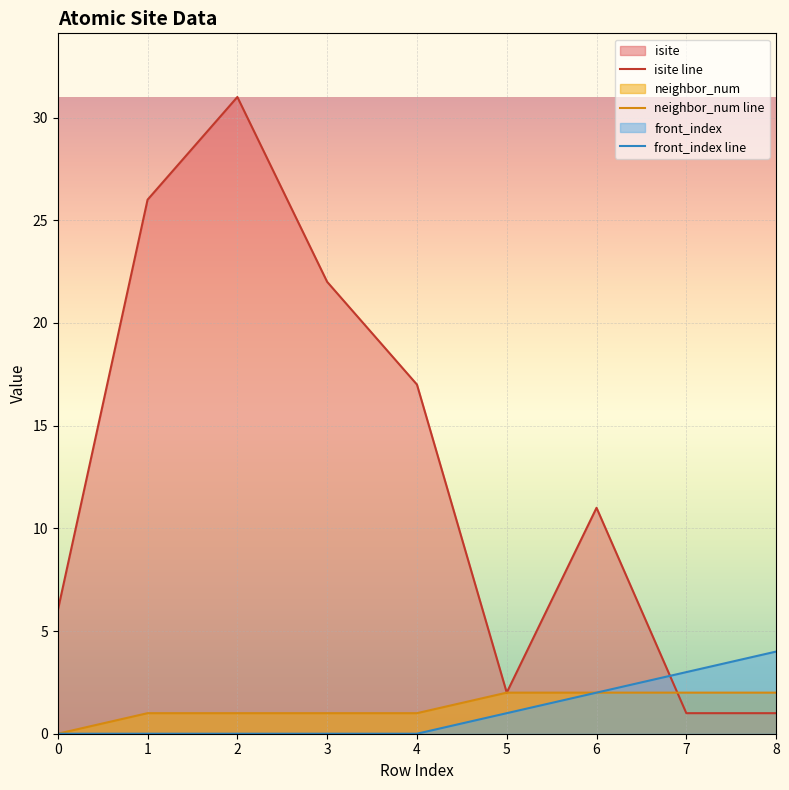

Between 8 and 5, which is larger?

5